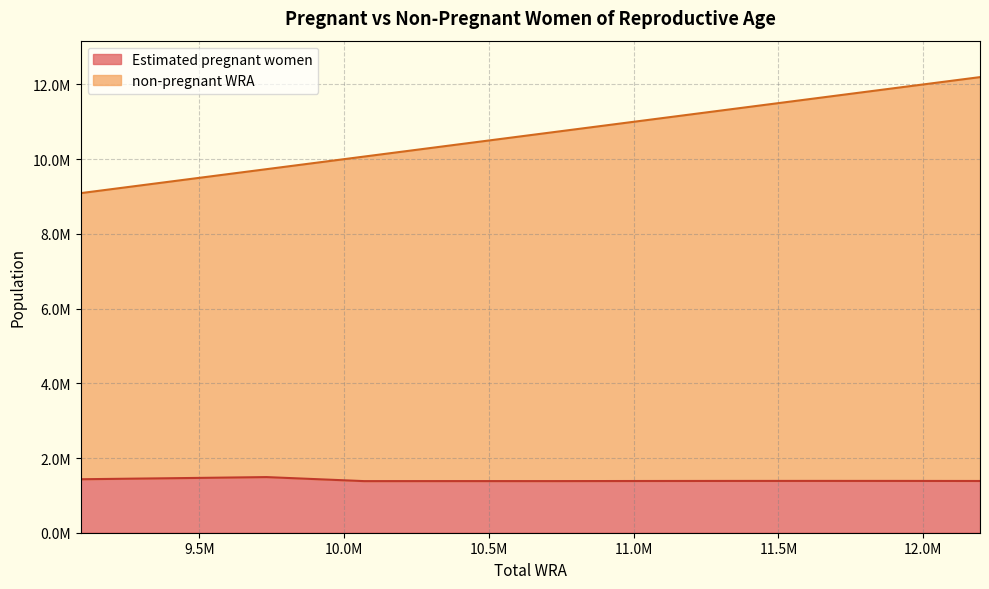

What are all the series names shown in the legend?

Estimated pregnant women, non-pregnant WRA